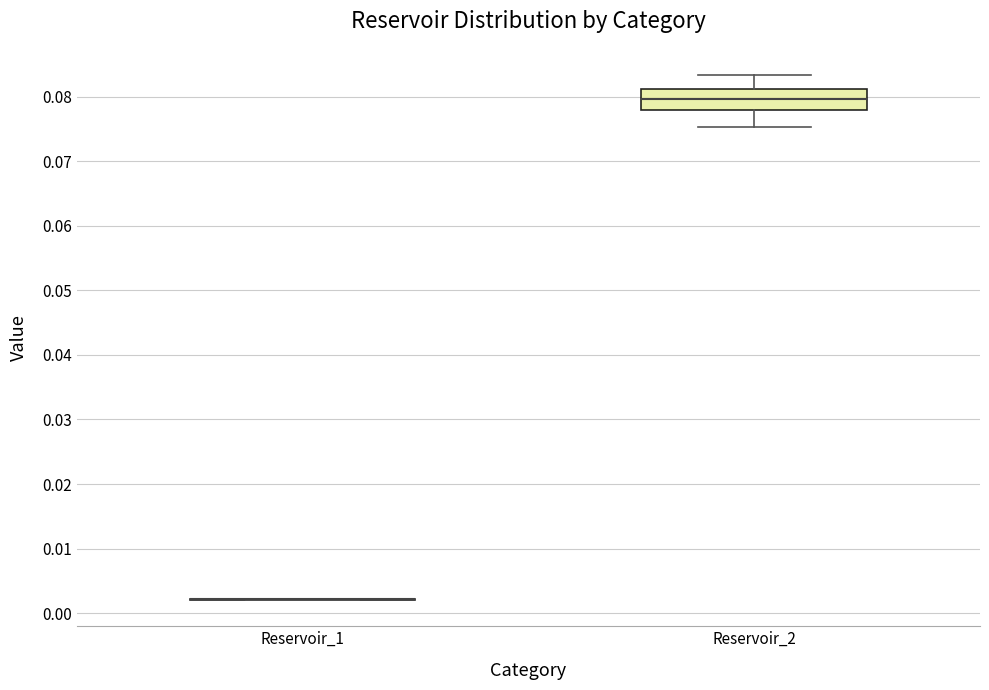

Where does the upper whisker of the box for Reservoir_2 end on the y-axis? The values are not printed on the chart, so give them approximately, as read against the axis.

0.083